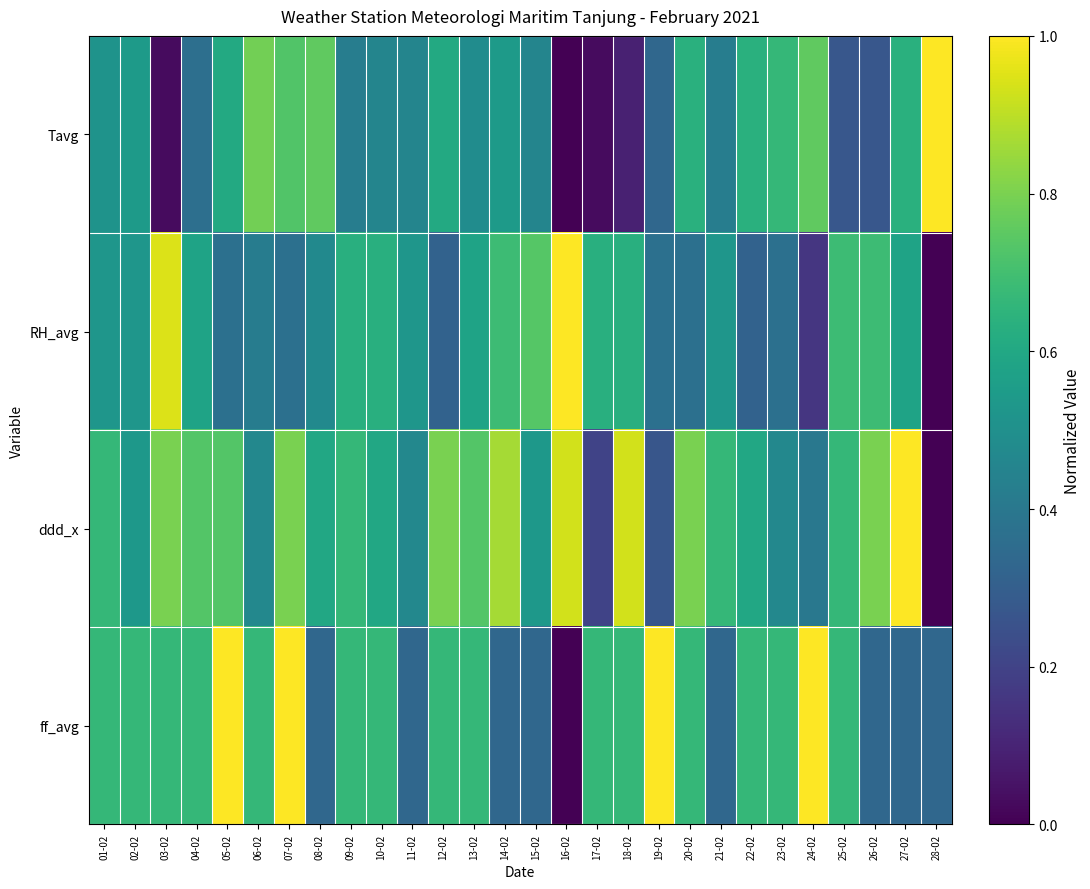

Reading right to left, list all the values displayed in this chart.

Tavg: 28-02=1.0	27-02=0.6	26-02=0.3	25-02=0.3	24-02=0.8	23-02=0.7	22-02=0.6	21-02=0.4	20-02=0.6	19-02=0.3	18-02=0.1	17-02=0.0	16-02=0.0	15-02=0.5	14-02=0.5	13-02=0.5	12-02=0.6	11-02=0.5	10-02=0.5	09-02=0.4	08-02=0.8	07-02=0.7	06-02=0.8	05-02=0.6	04-02=0.4	03-02=0.0	02-02=0.5	01-02=0.5
RH_avg: 28-02=0.0	27-02=0.6	26-02=0.7	25-02=0.7	24-02=0.2	23-02=0.4	22-02=0.3	21-02=0.5	20-02=0.4	19-02=0.4	18-02=0.6	17-02=0.6	16-02=1.0	15-02=0.7	14-02=0.7	13-02=0.6	12-02=0.3	11-02=0.5	10-02=0.6	09-02=0.6	08-02=0.5	07-02=0.4	06-02=0.4	05-02=0.4	04-02=0.6	03-02=0.9	02-02=0.5	01-02=0.5
ddd_x: 28-02=0.0	27-02=1.0	26-02=0.8	25-02=0.7	24-02=0.4	23-02=0.5	22-02=0.6	21-02=0.7	20-02=0.8	19-02=0.3	18-02=0.9	17-02=0.2	16-02=0.9	15-02=0.5	14-02=0.9	13-02=0.7	12-02=0.8	11-02=0.5	10-02=0.6	09-02=0.7	08-02=0.6	07-02=0.8	06-02=0.5	05-02=0.7	04-02=0.7	03-02=0.8	02-02=0.5	01-02=0.7
ff_avg: 28-02=0.3	27-02=0.3	26-02=0.3	25-02=0.7	24-02=1.0	23-02=0.7	22-02=0.7	21-02=0.3	20-02=0.7	19-02=1.0	18-02=0.7	17-02=0.7	16-02=0.0	15-02=0.3	14-02=0.3	13-02=0.7	12-02=0.7	11-02=0.3	10-02=0.7	09-02=0.7	08-02=0.3	07-02=1.0	06-02=0.7	05-02=1.0	04-02=0.7	03-02=0.7	02-02=0.7	01-02=0.7